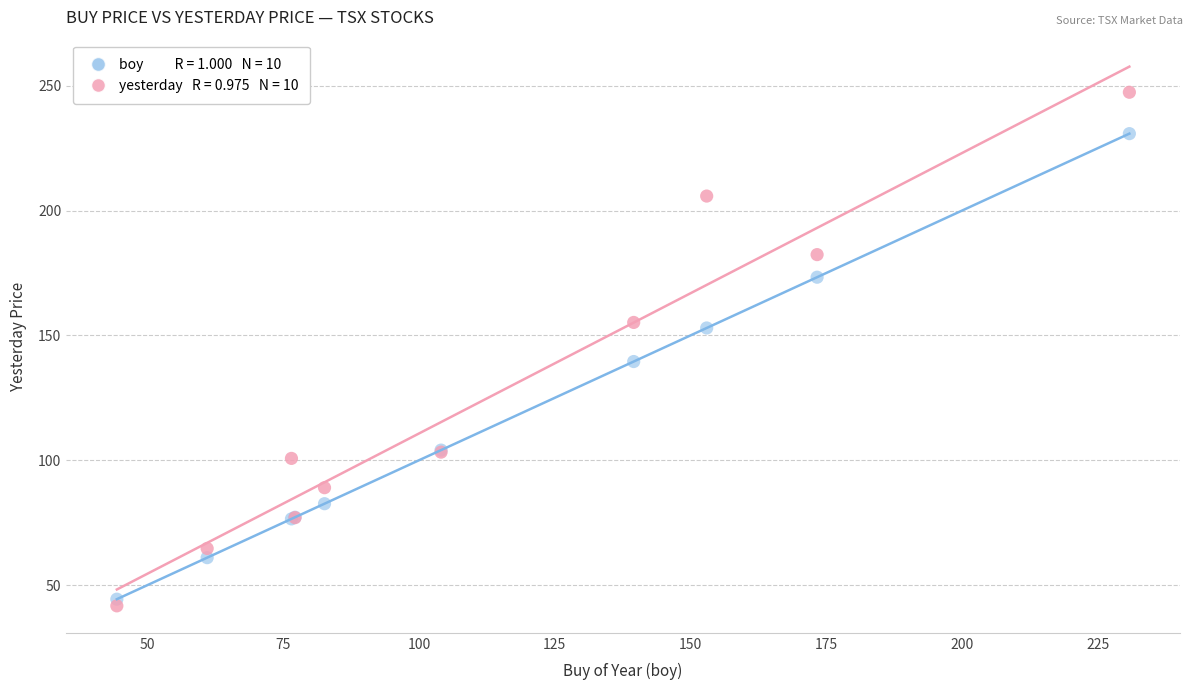

Across all series, what Y value is closest to 144?

139.6